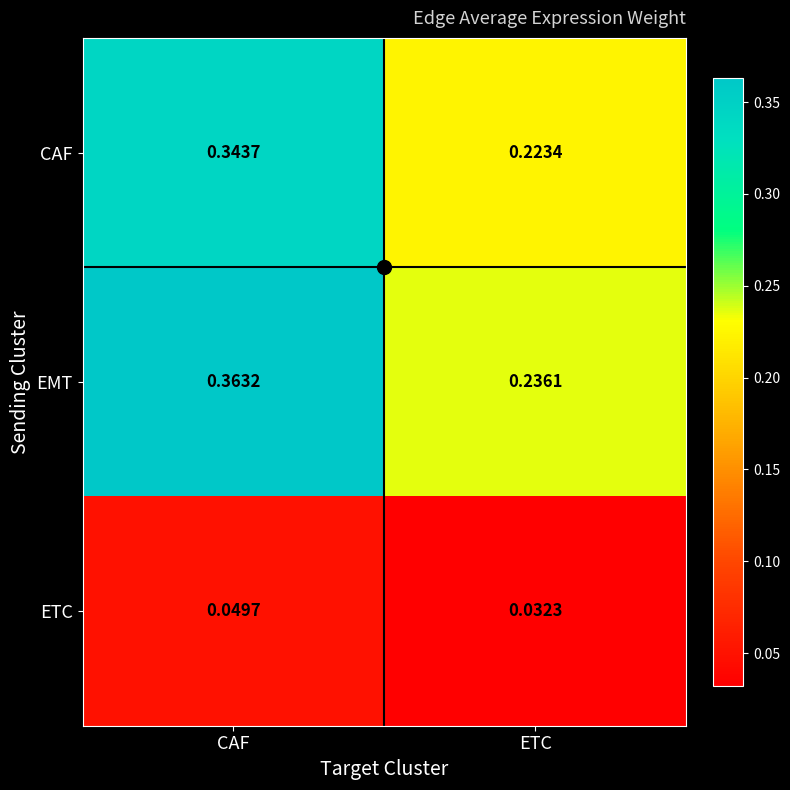

Which series changed the most between CAF and ETC?

EMT